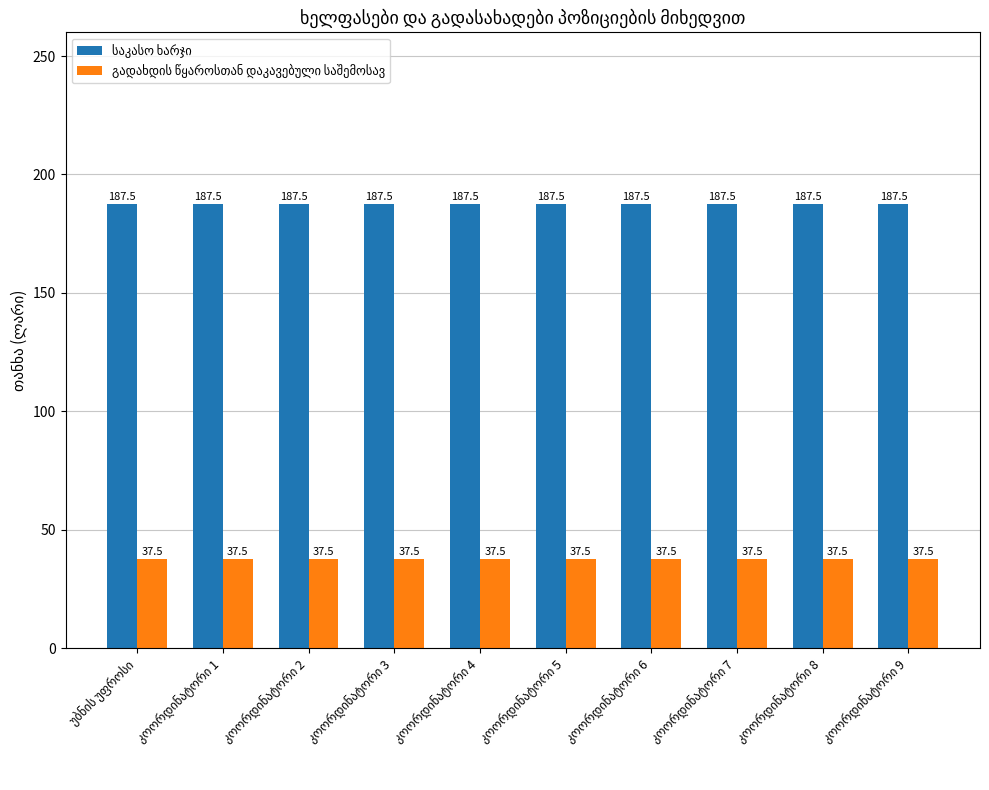

How many bars are there in each group?

2